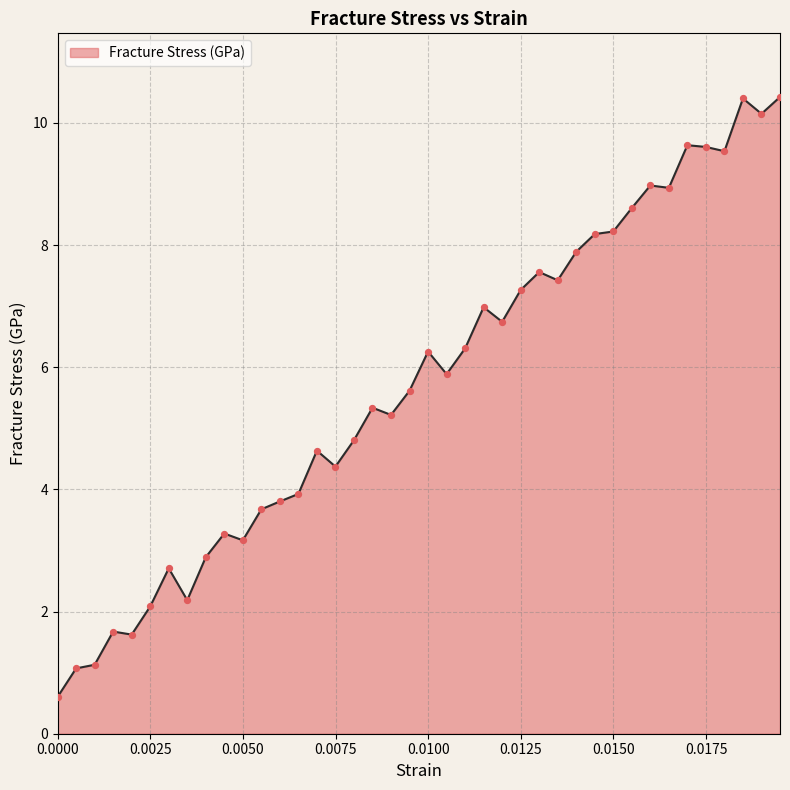

What is the minimum value shown in the chart?

0.6